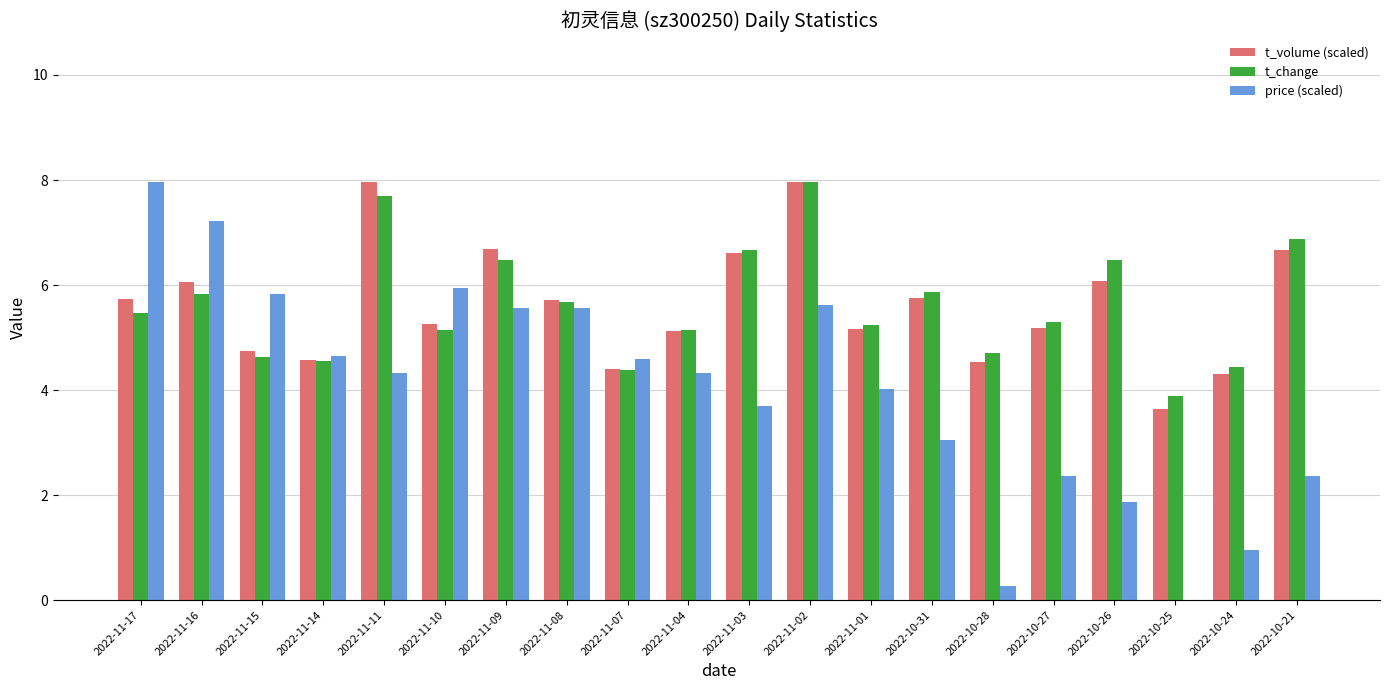

What is the total value across all series at 2022-10-24?

9.7